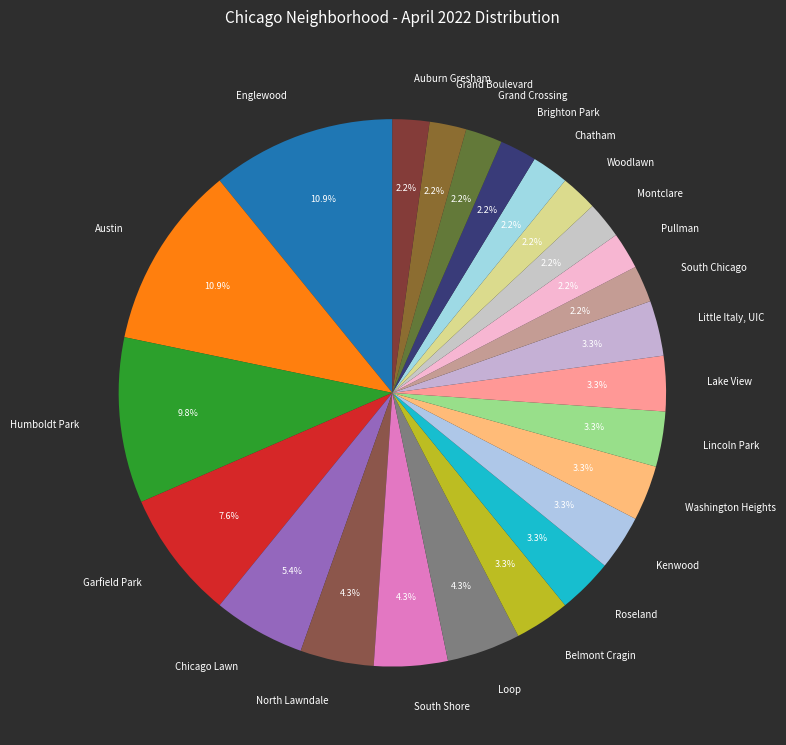

Between Lake View and Woodlawn, which is larger?

Lake View